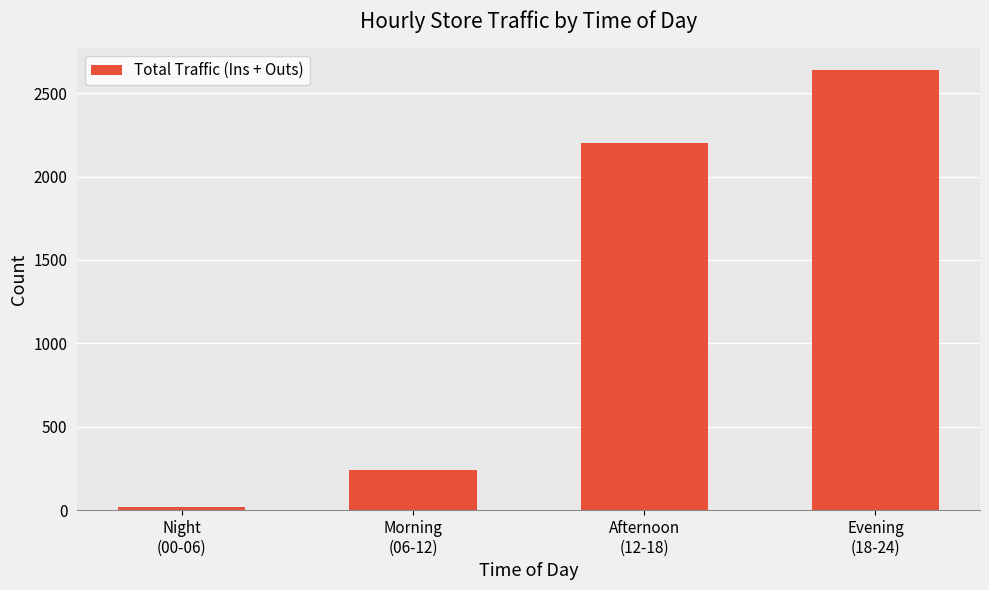

How many bars are there in total?

4